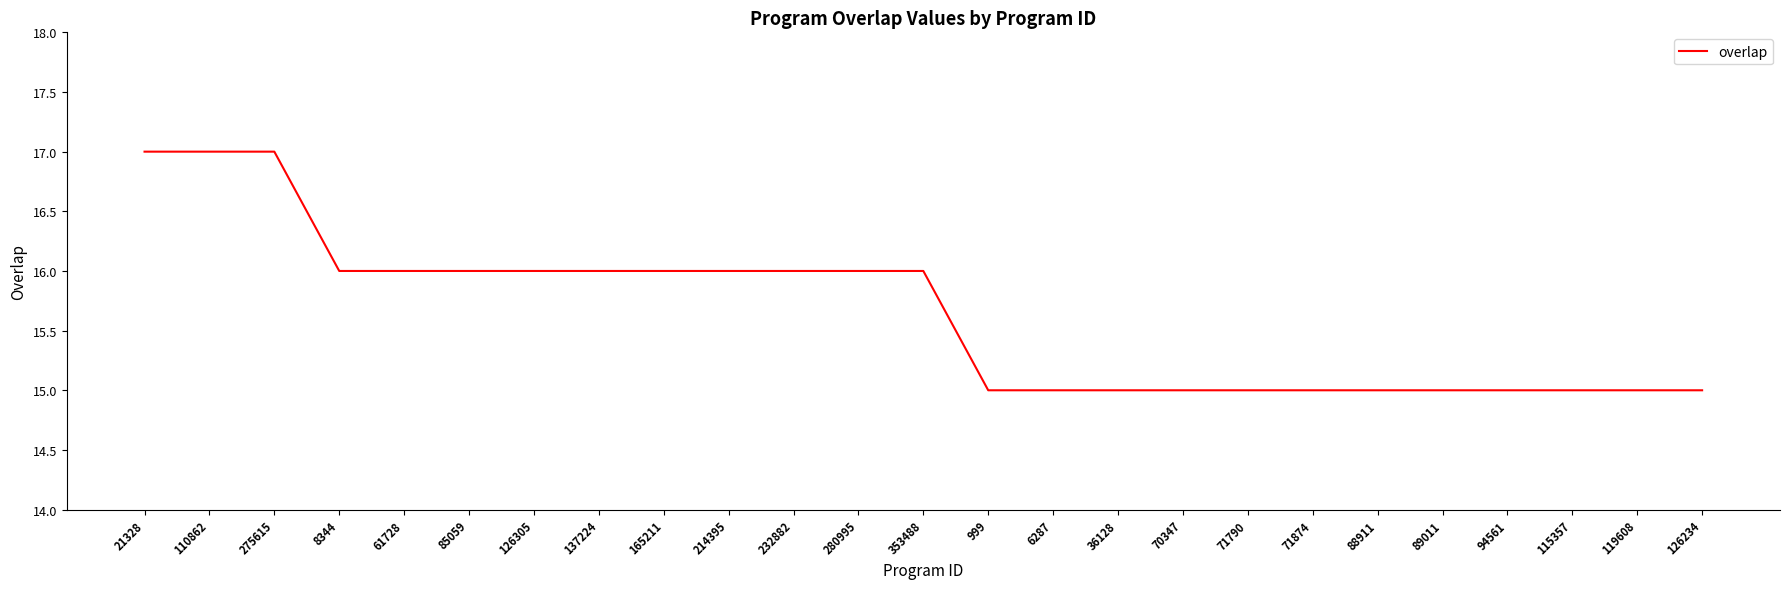

What position from the right is 6287?

11